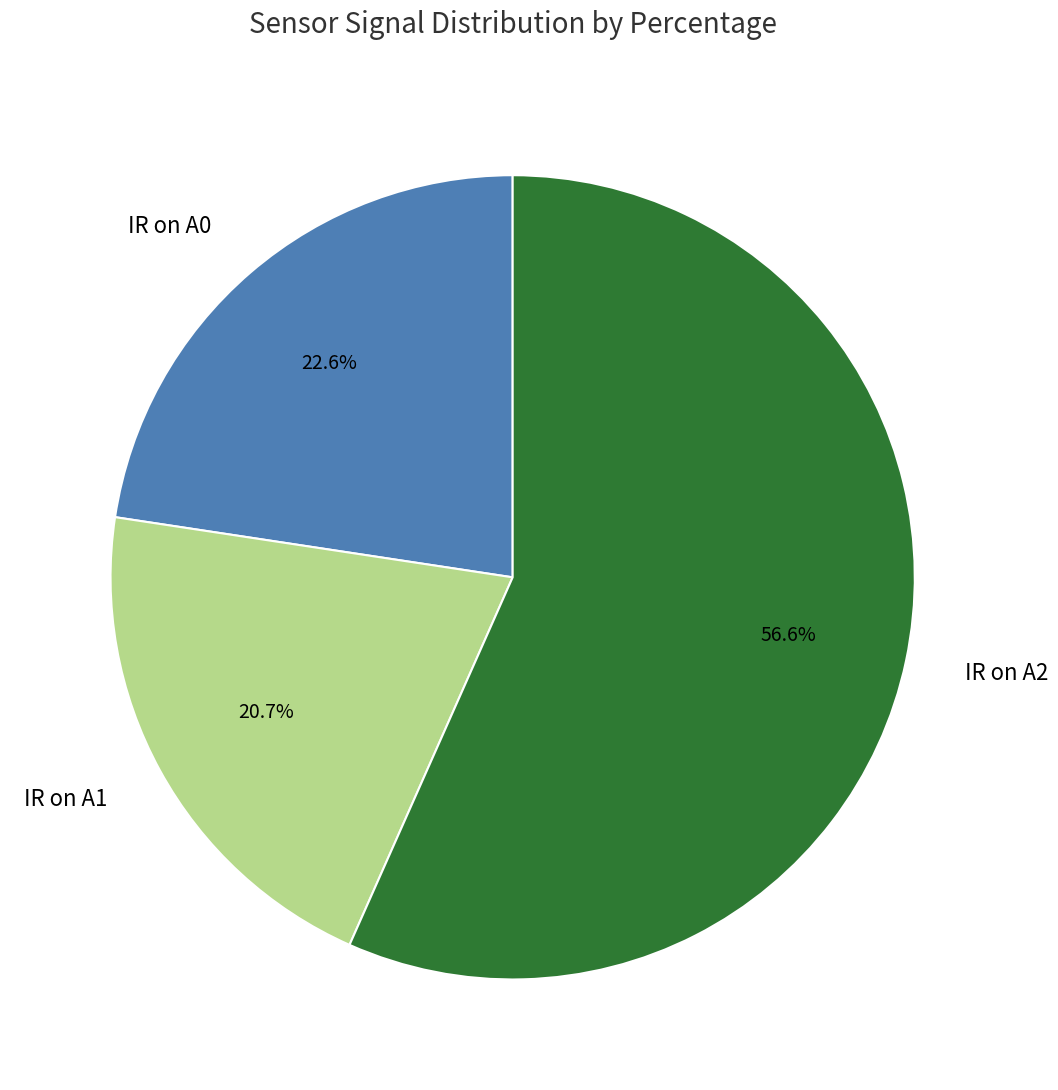

To the nearest percent, what is the combined percentage of IR on A2 and IR on A1?

77%